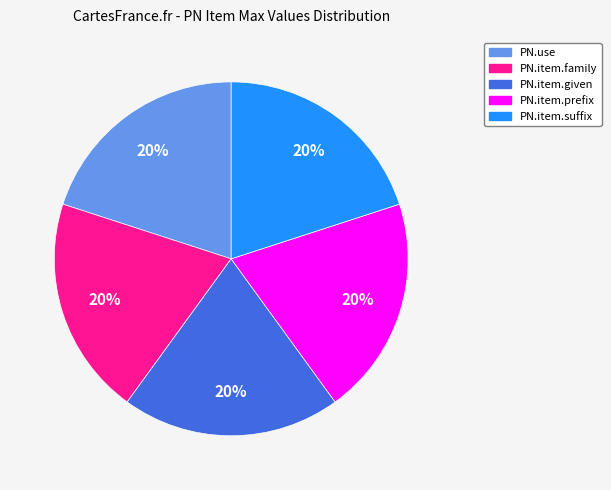

Is there a majority slice in this chart?

No